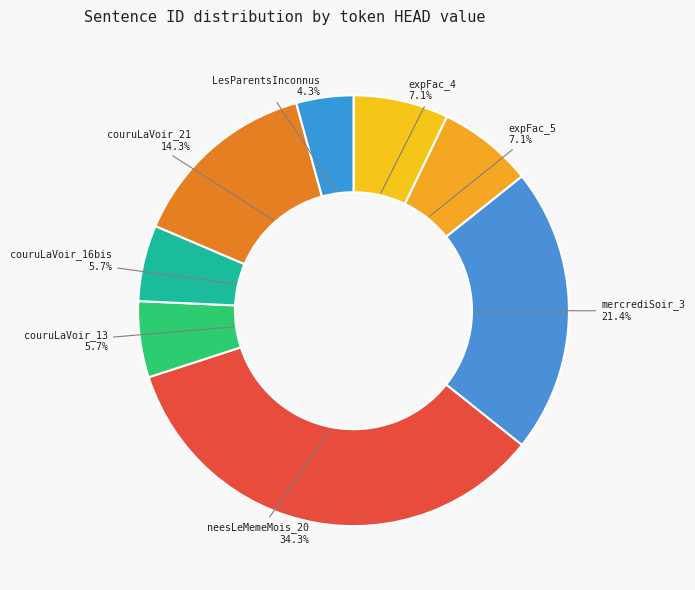

Combined, do expFac_5 and neesLeMemeMois_20 account for over 50%?

No